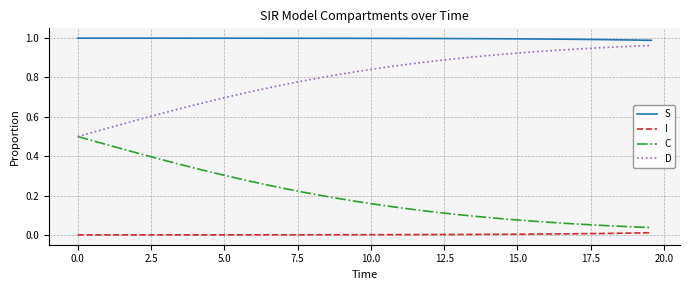

Which series has the largest total across all categories?

S